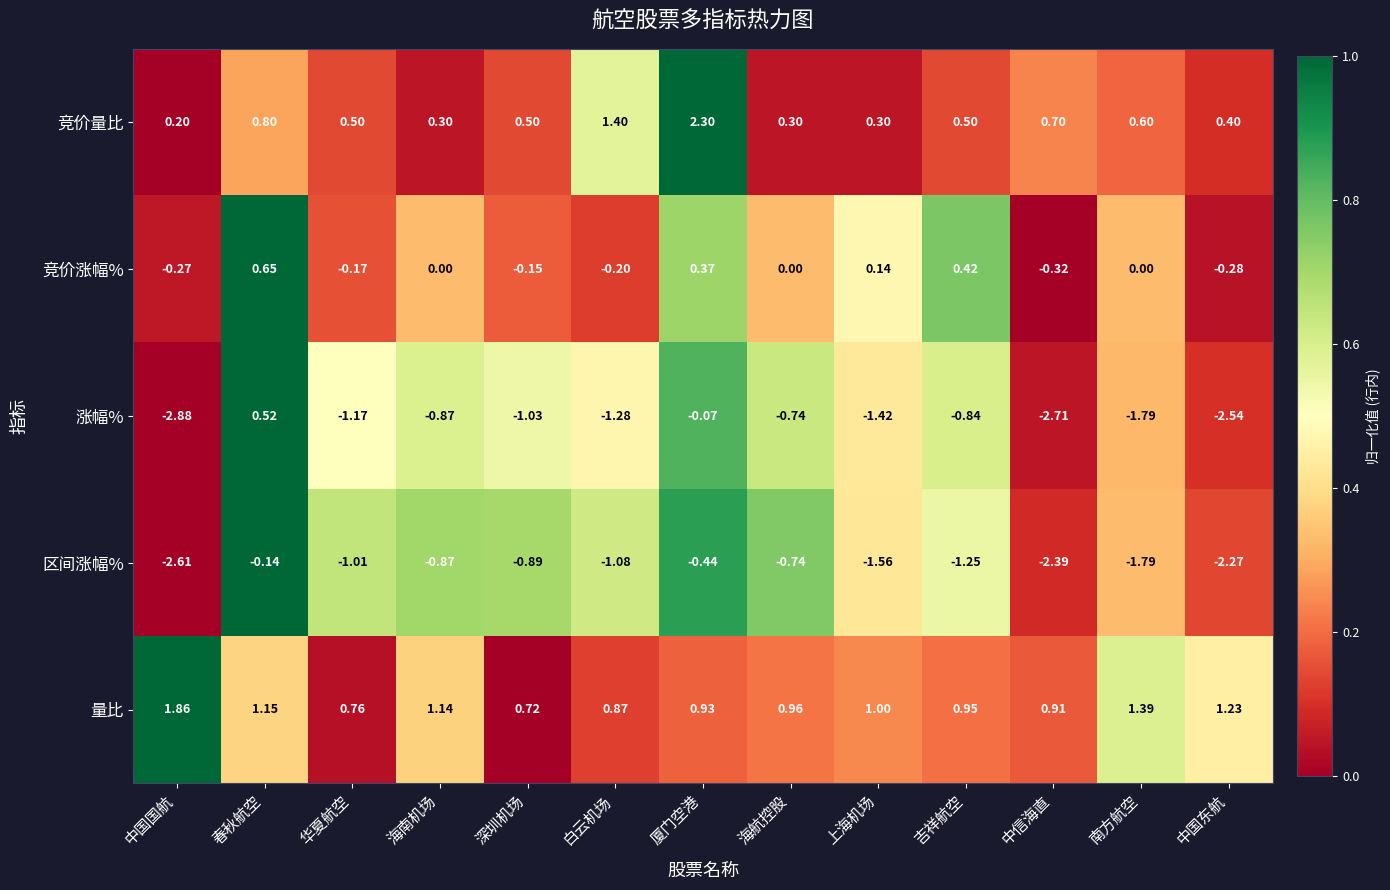

Which category has the lowest value across all series?

中国国航